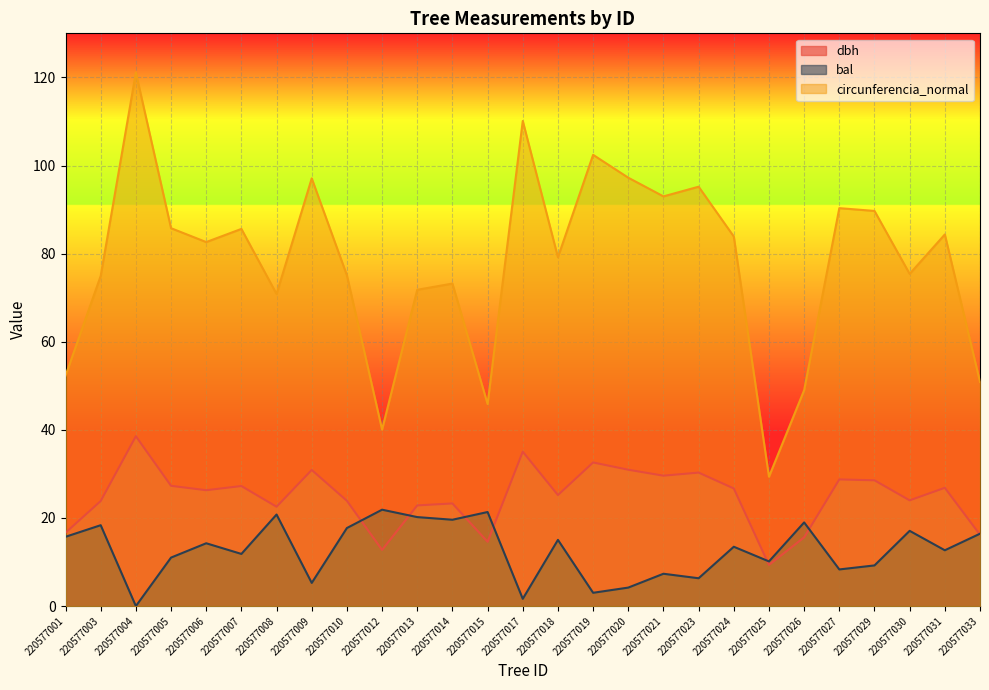

Where is the first local minimum for circunferencia_normal?

220577006